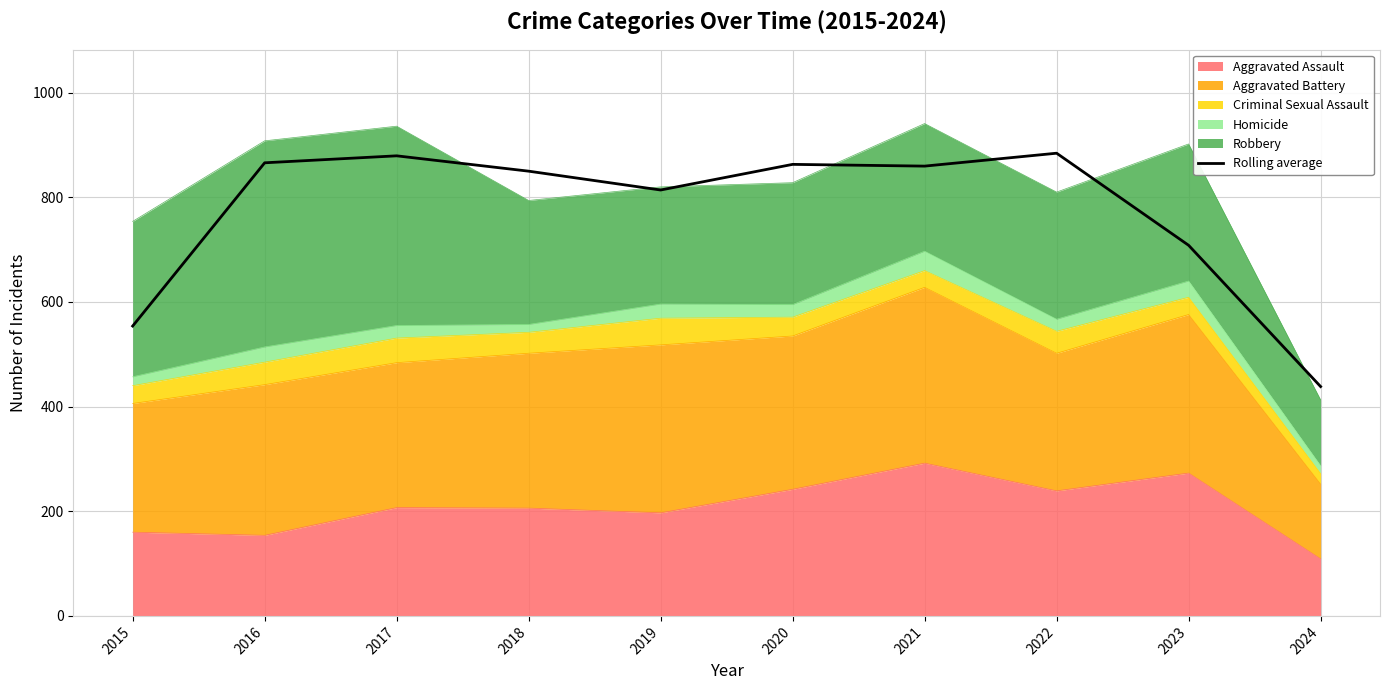

At which label does the data first exceed 859?

2016